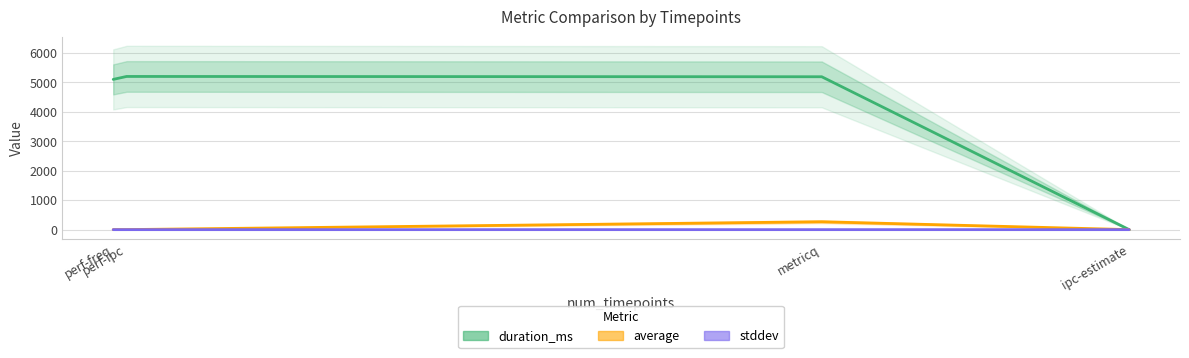

What is the total value across all series at perf-ipc?

5205.0